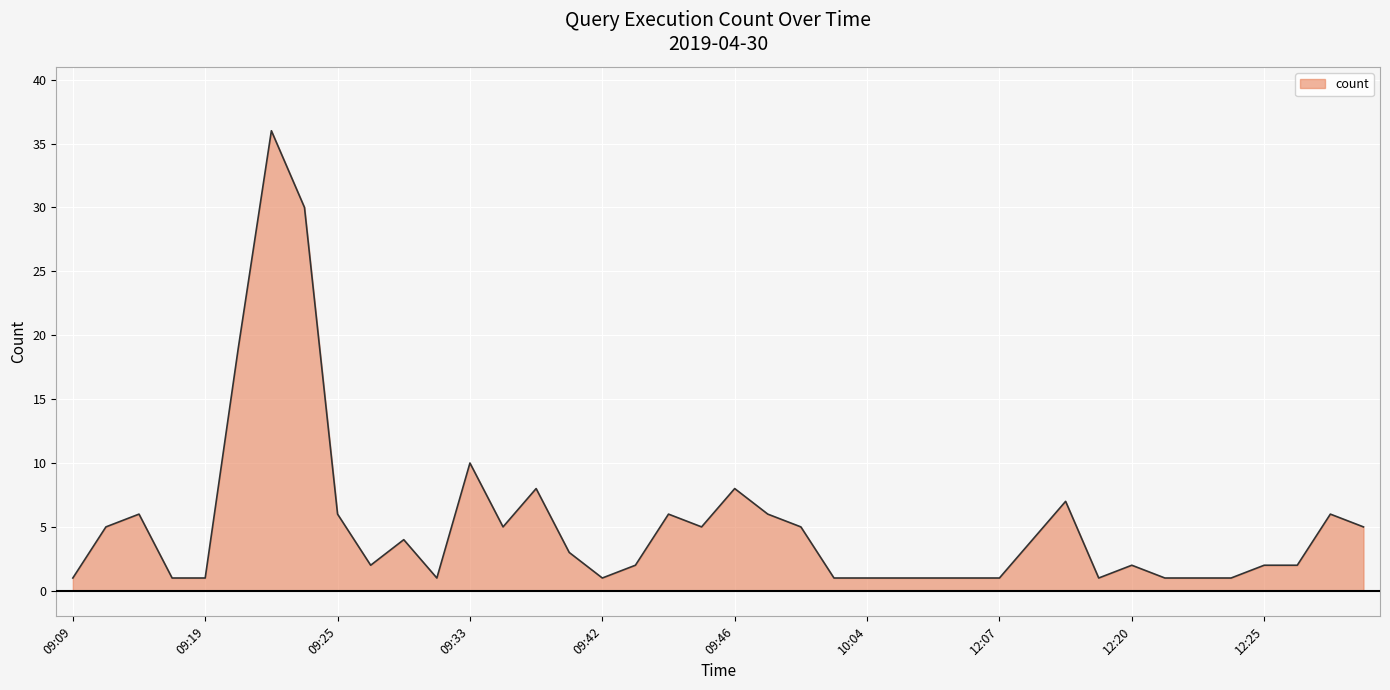

What is the greatest value displayed?

36